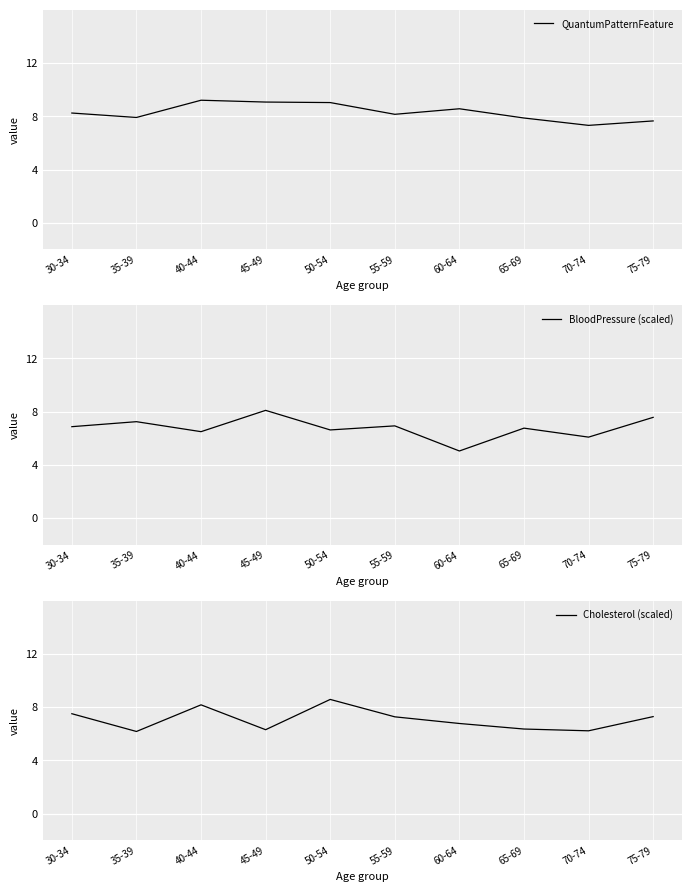

How many values in the QuantumPatternFeature series are below 8?

4